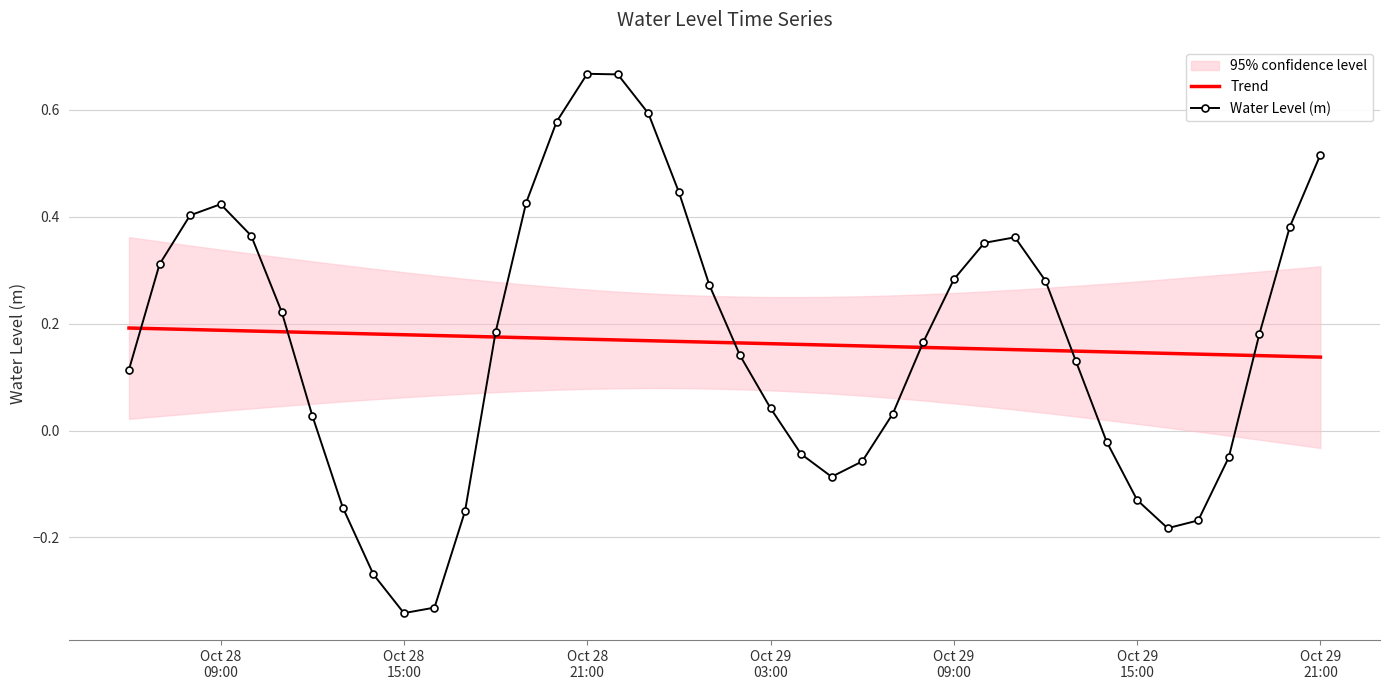

Reading left to right, transcribe all the data shown in this chart.

Trend: 0.2	0.2	0.2	0.2	0.2	0.2	0.2	0.2	0.2	0.2	0.2	0.2	0.2	0.2	0.2	0.2	0.2	0.2	0.2	0.2	0.2	0.2	0.2	0.2	0.2	0.2	0.2	0.2	0.2	0.2	0.1	0.1	0.1	0.1	0.1	0.1	0.1	0.1	0.1	0.1
Water Level (m): 0.1	0.3	0.4	0.4	0.4	0.2	0.0	-0.1	-0.3	-0.3	-0.3	-0.2	0.2	0.4	0.6	0.7	0.7	0.6	0.4	0.3	0.1	0.0	-0.0	-0.1	-0.1	0.0	0.2	0.3	0.4	0.4	0.3	0.1	-0.0	-0.1	-0.2	-0.2	-0.1	0.2	0.4	0.5